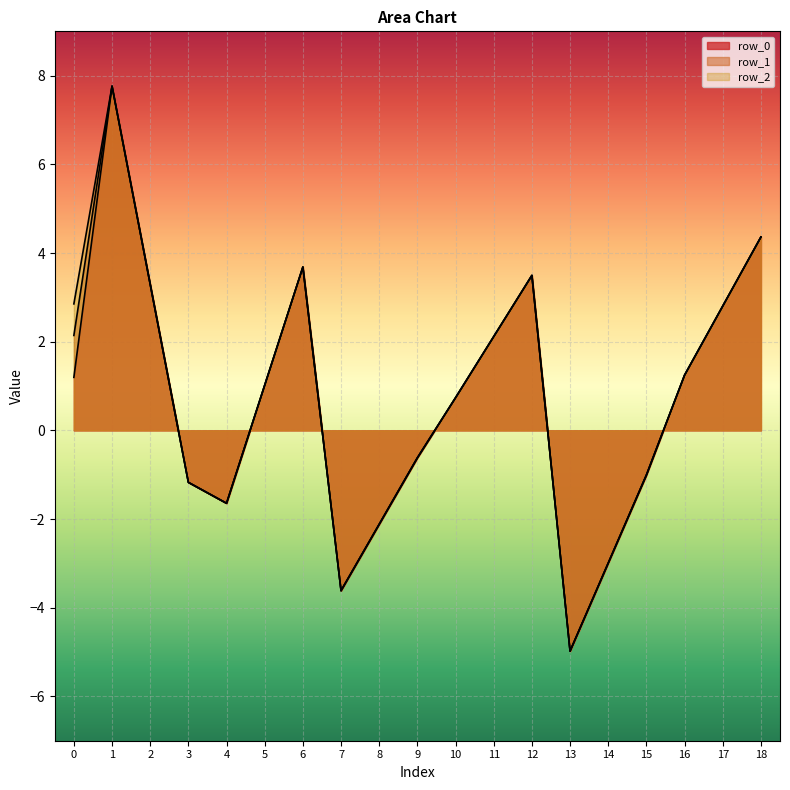

True or false: row_0 and row_2 cross at least once.

False